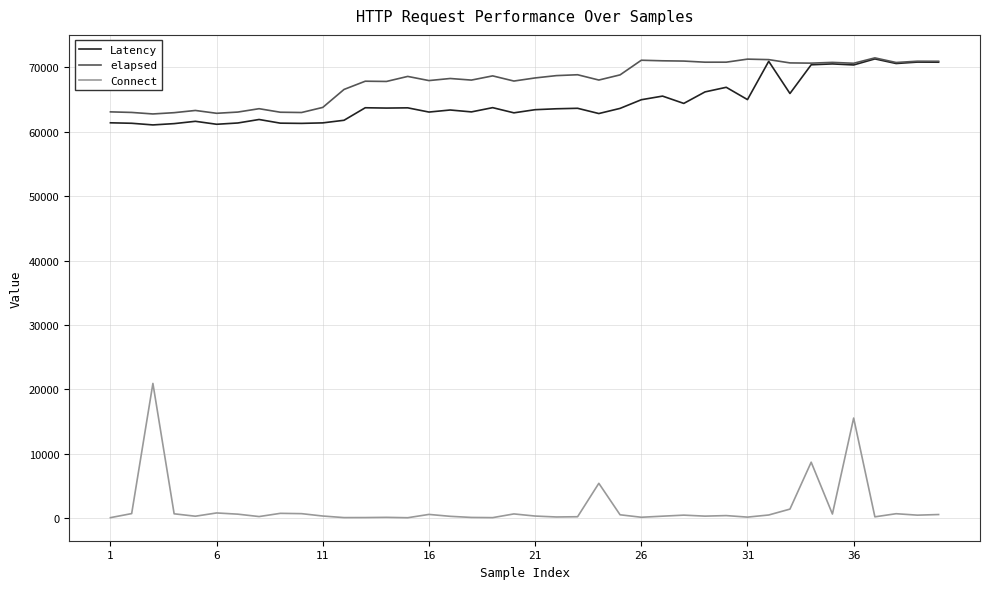

How many values in the Latency series are below 63655?

20